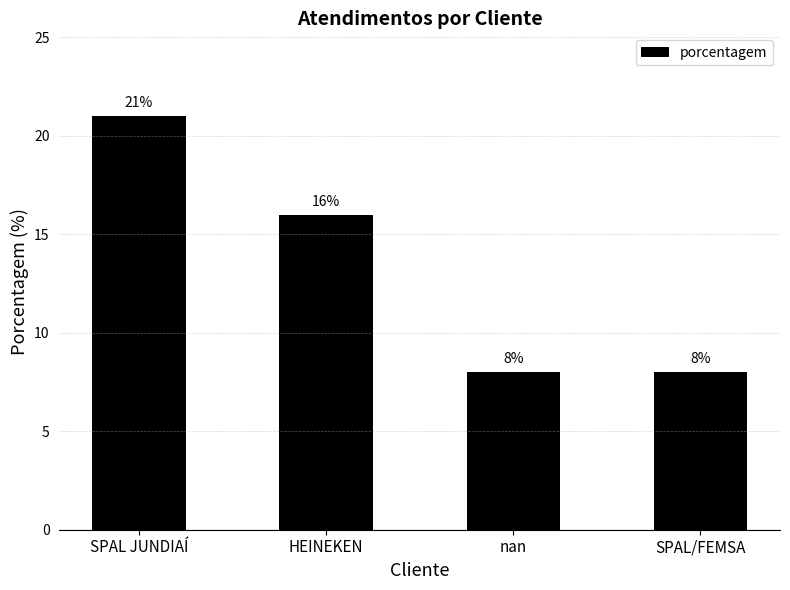

What is the change in value from SPAL JUNDIAÍ to SPAL/FEMSA?

-13